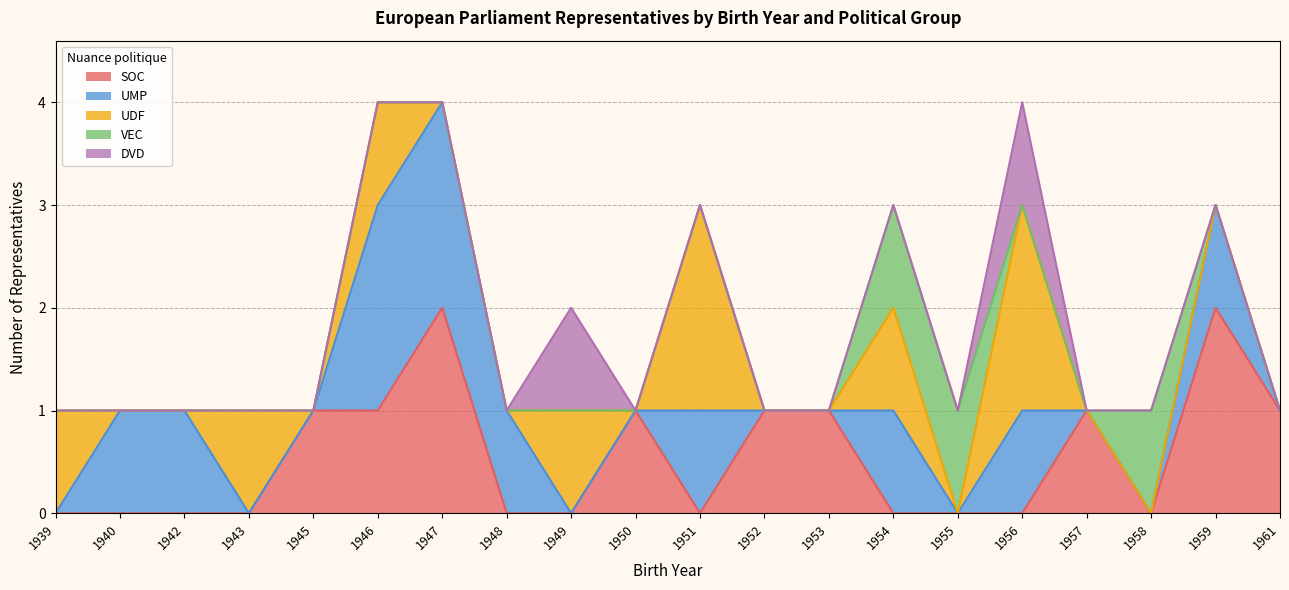

Which series has the widest spread of values?

SOC